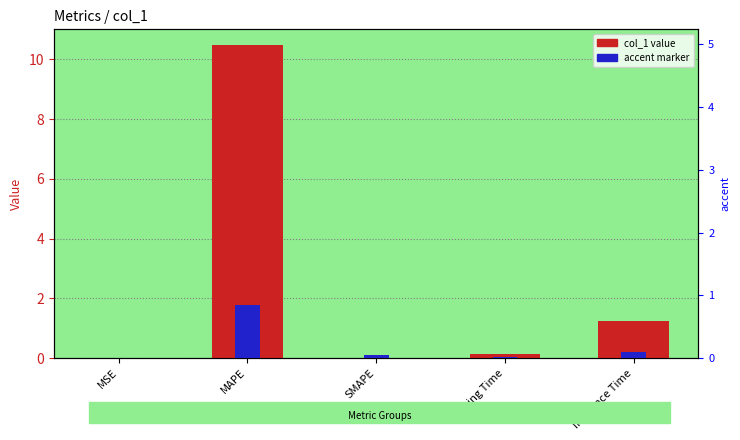

What is the difference between the highest and lowest values at Inference Time?

1.1